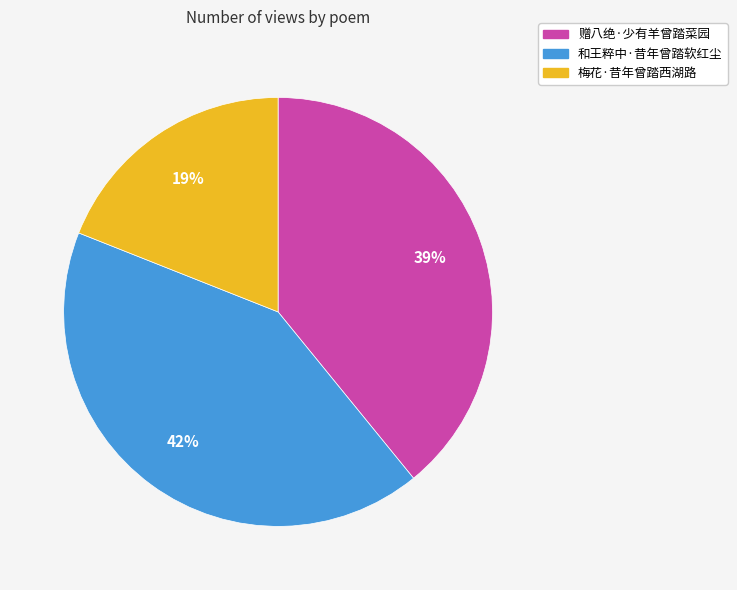

The 赠八绝·少有羊曾踏菜园 slice represents 26% of the pie. True or false?

False